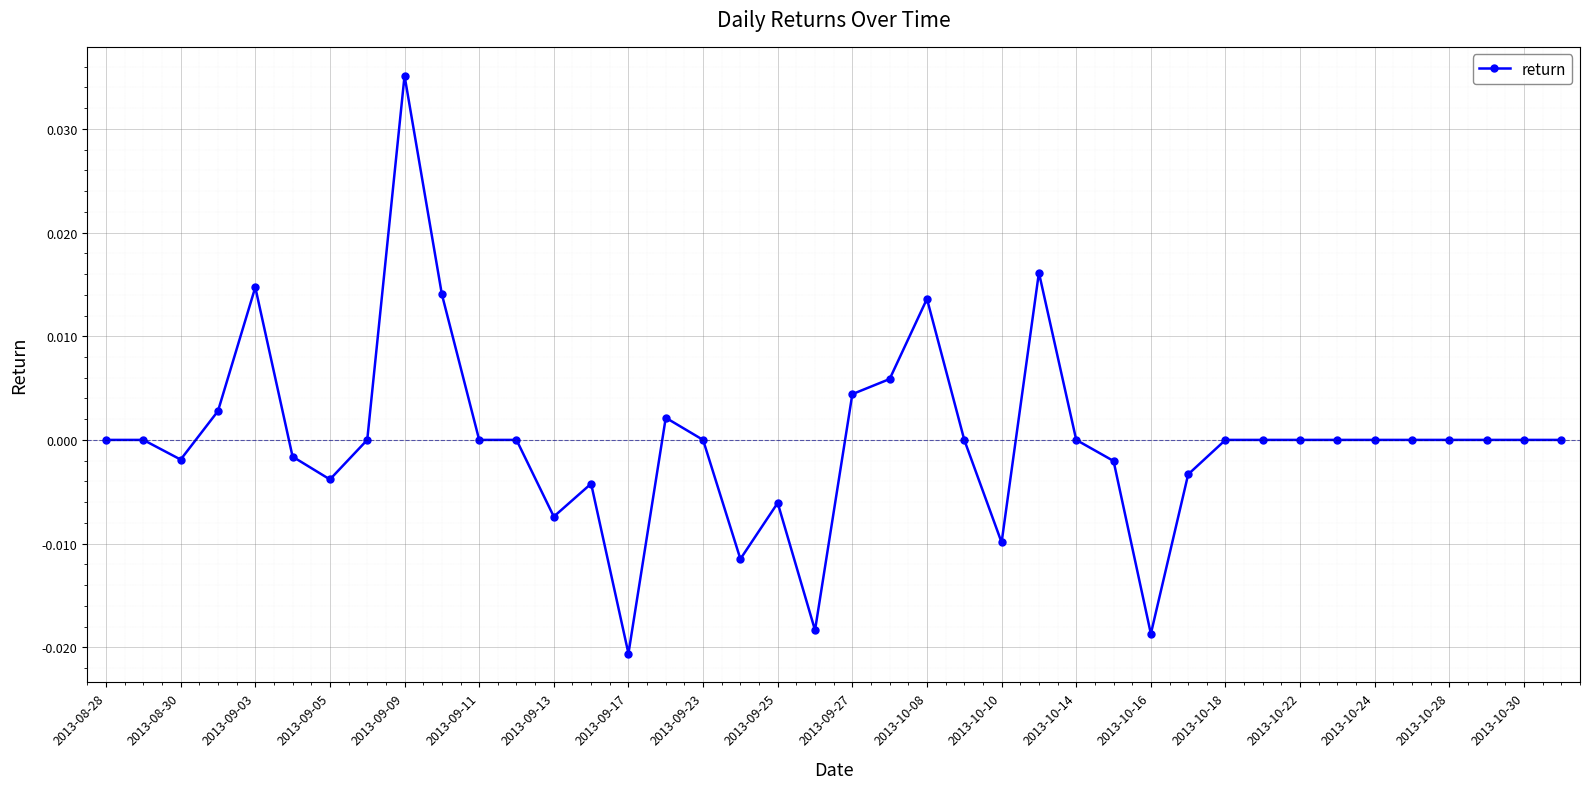

Where is the first local minimum?

2013-08-30